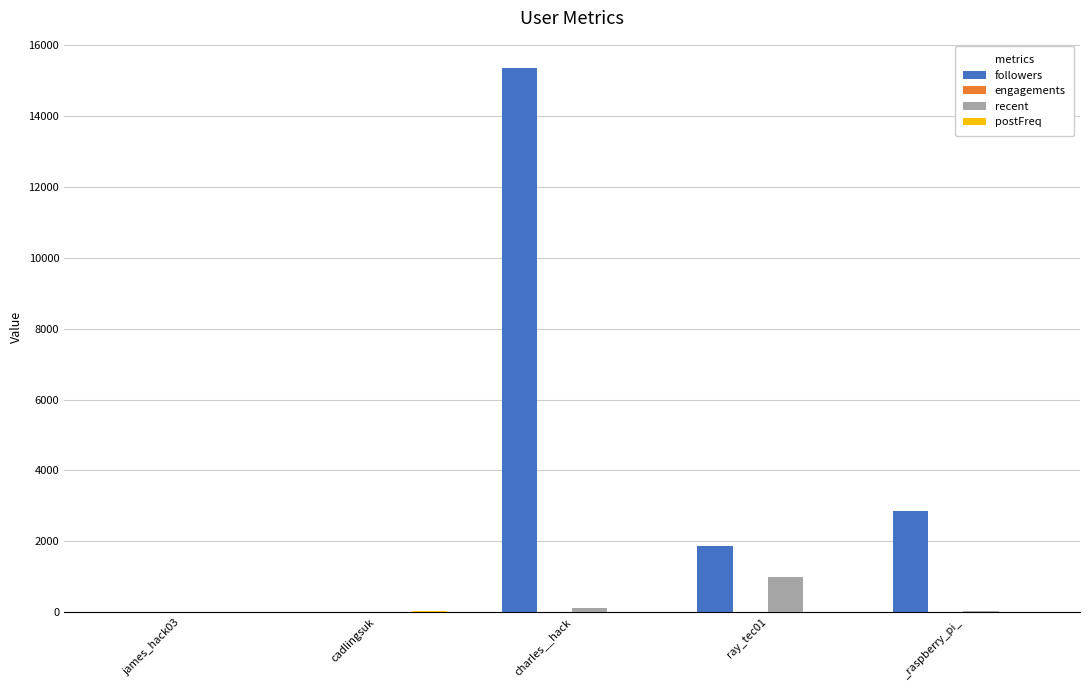

Are the bars horizontal?

No